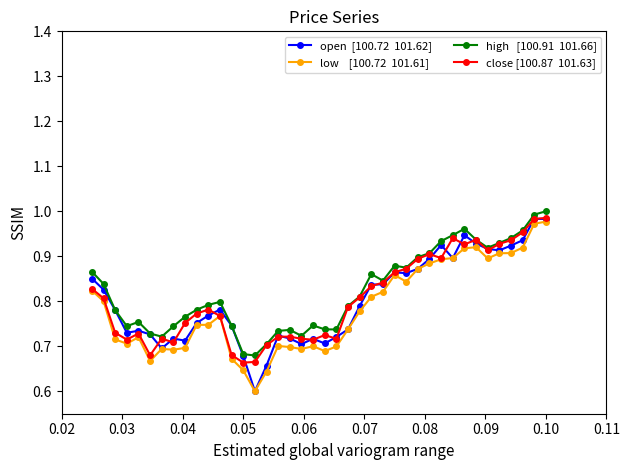

Does the chart display data point markers on the line(s)?

Yes